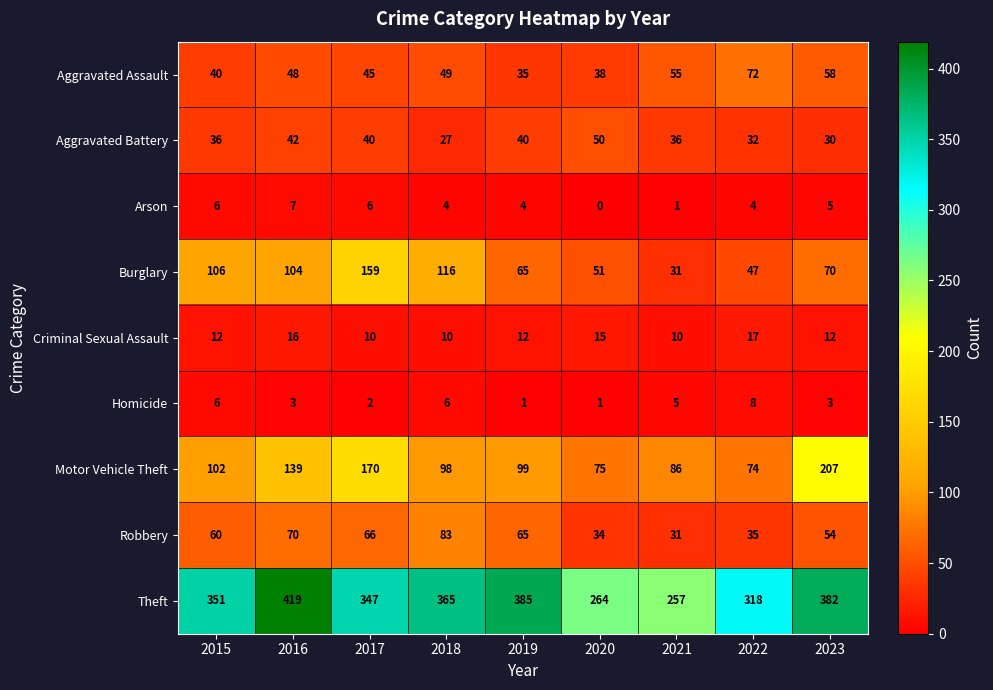

What is the sum of all Arson values?

37